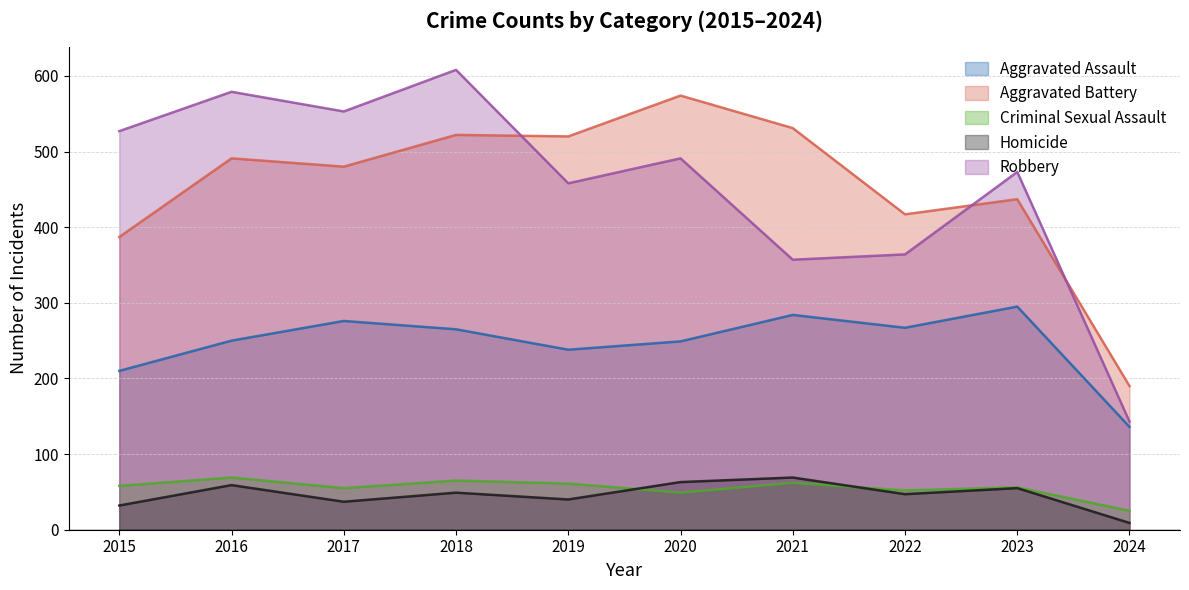

Which series has the largest range (max minus min)?

Robbery